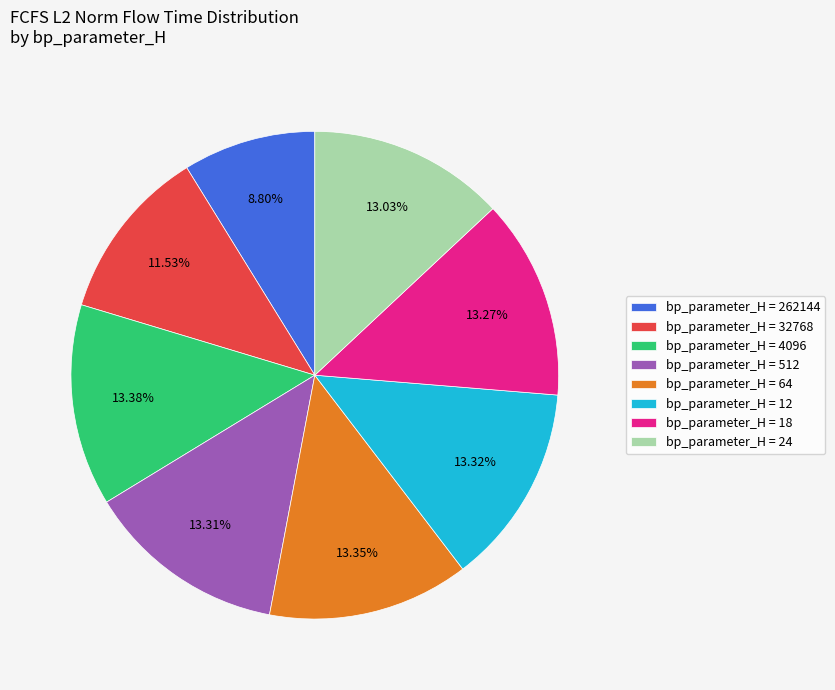

Is there a majority slice in this chart?

No